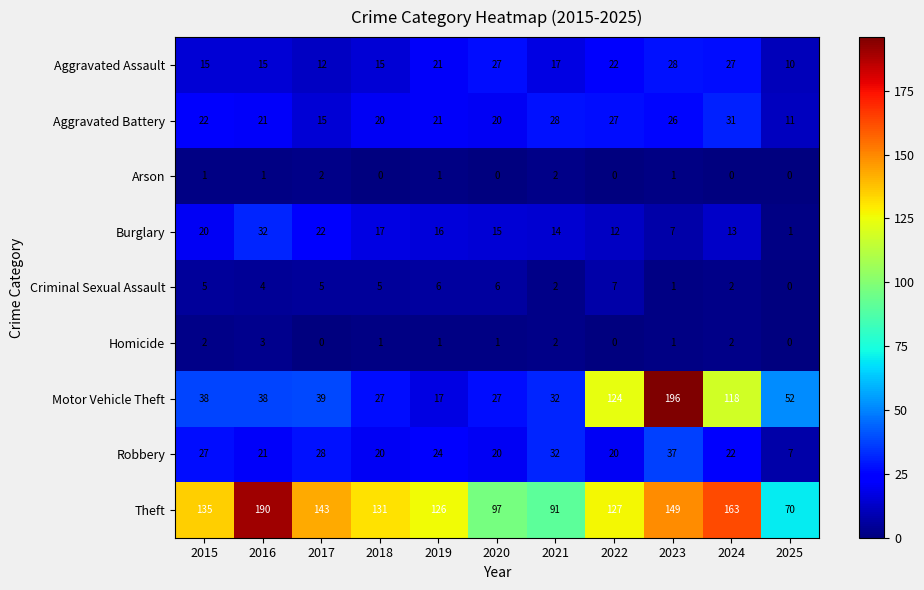

How many values in Criminal Sexual Assault are above zero?

10